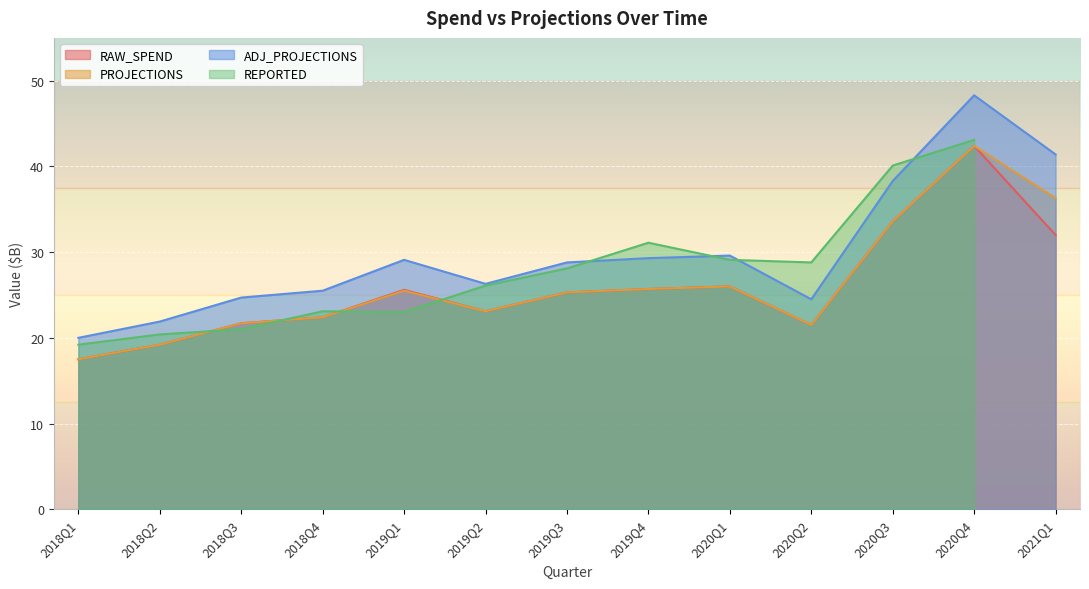

What position from the right is 2019Q4?

6